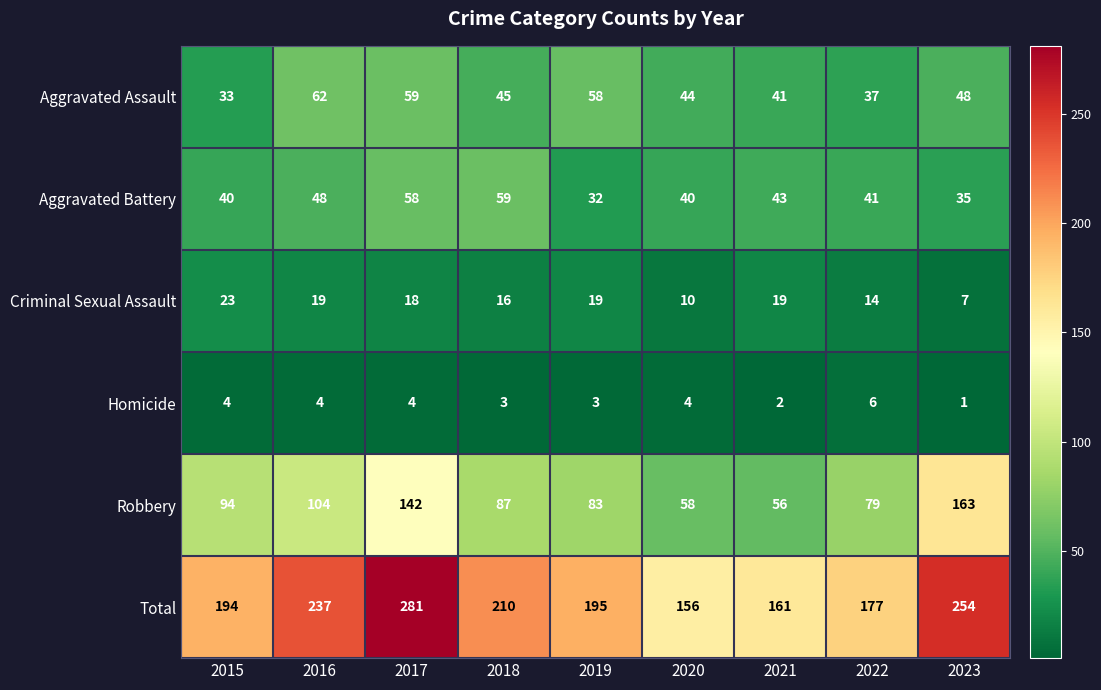

List the series in order of their peak value, highest first.

Total, Robbery, Aggravated Assault, Aggravated Battery, Criminal Sexual Assault, Homicide